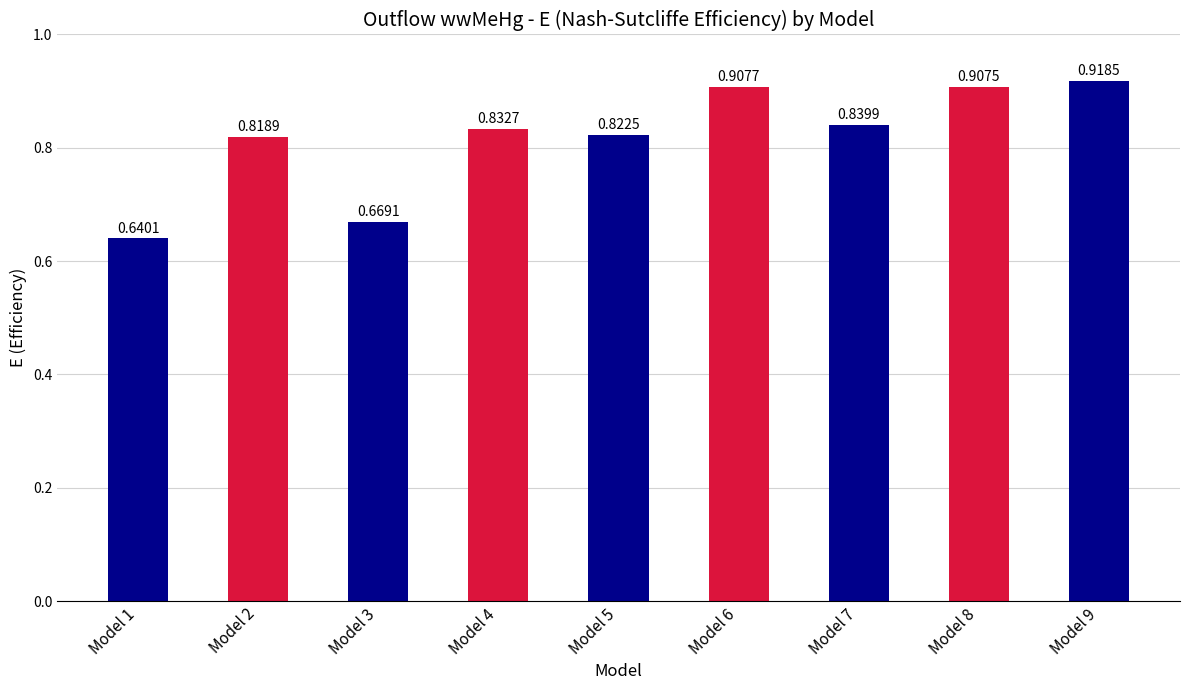

Which has a higher value, Model 3 or Model 6?

Model 6